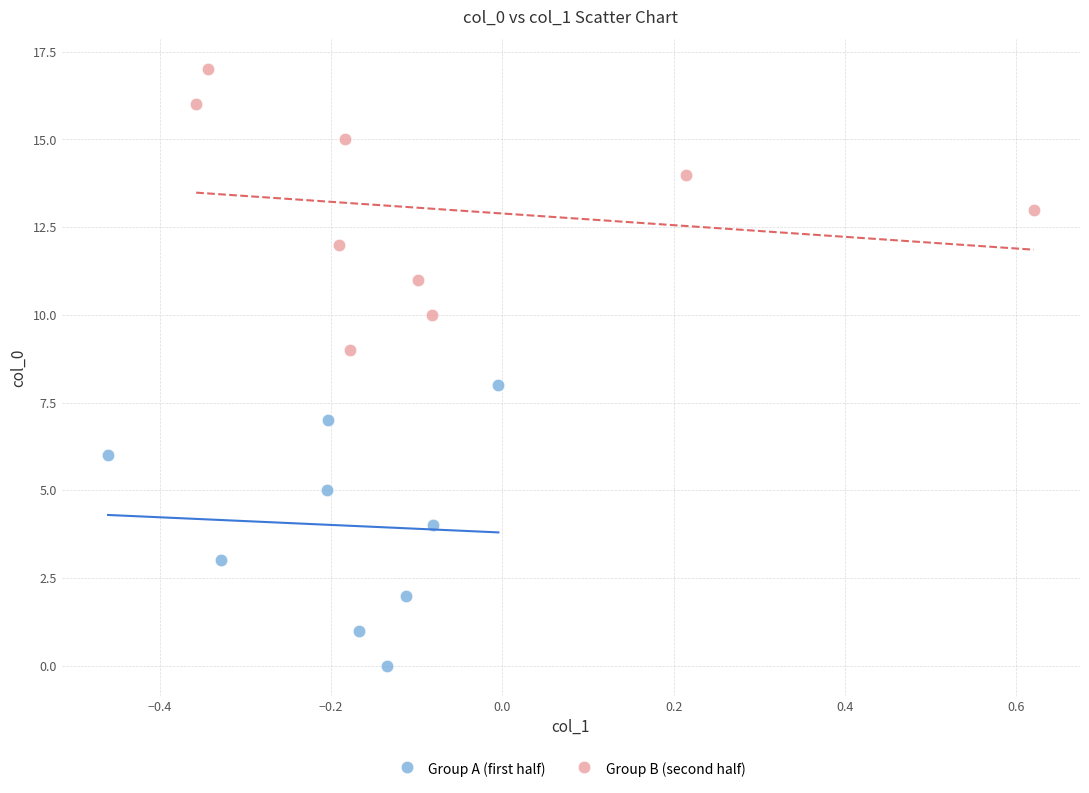

What are all the series names shown in the legend?

Group A (first half), Group B (second half)